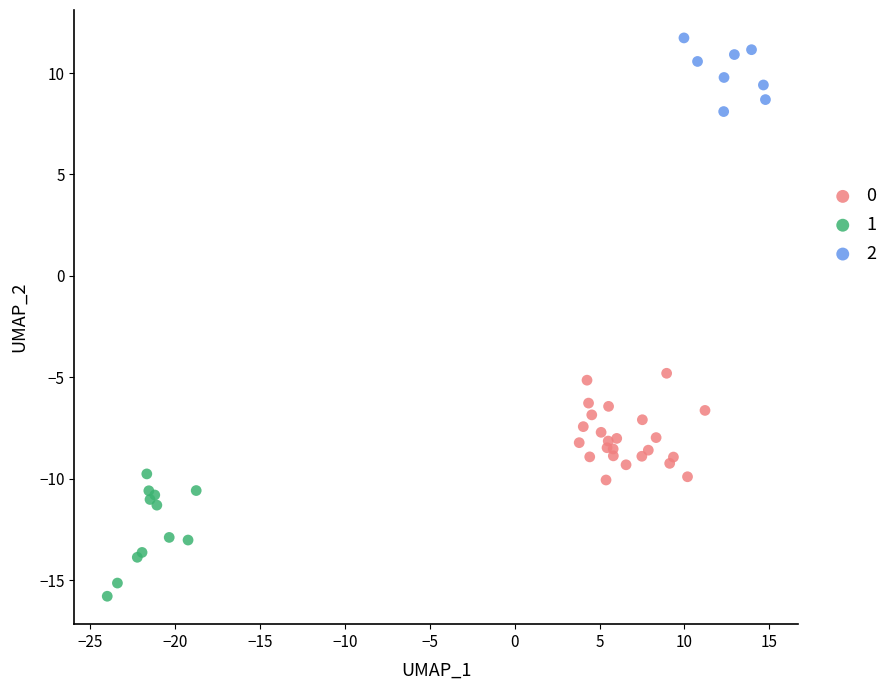

Which series contains the lowest Y value?

1